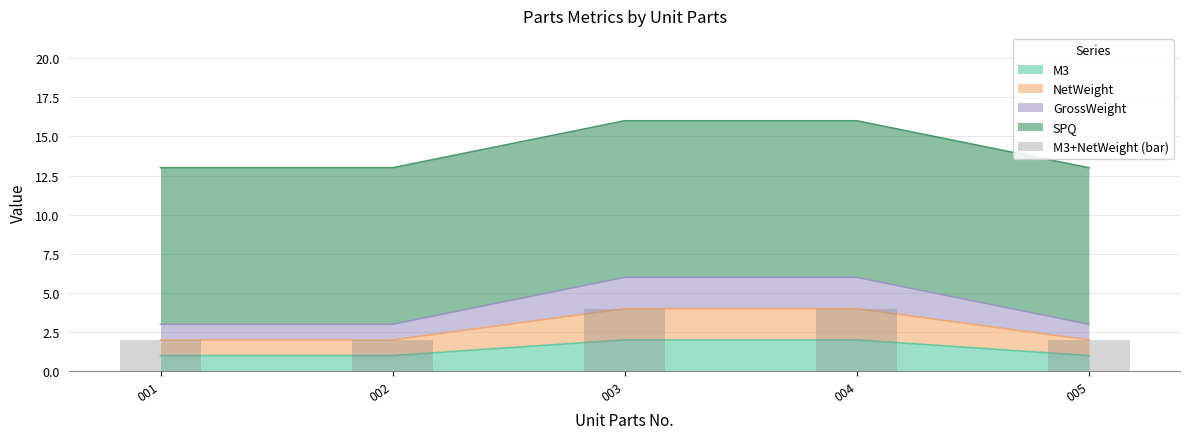

What is the sum of all values?

14